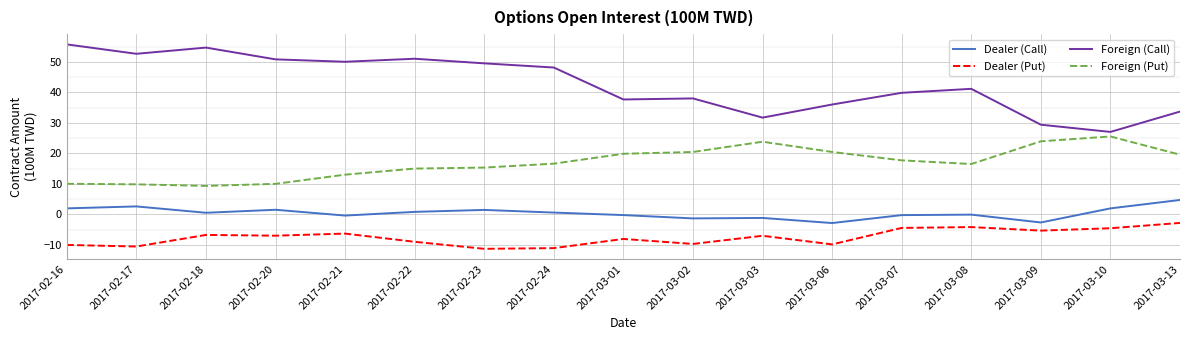

What is the highest value of the Dealer (Call) series?

4.7